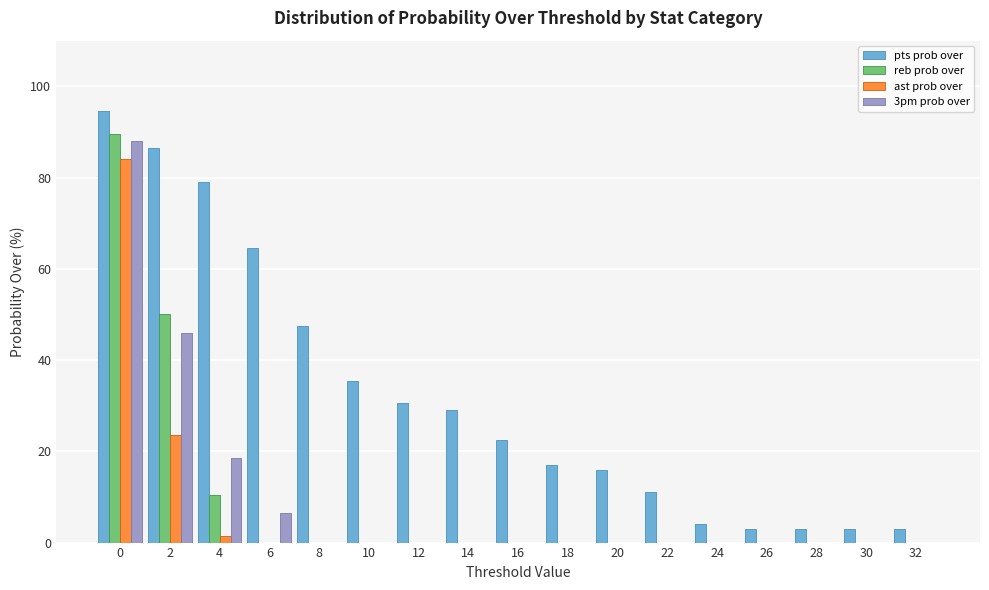

The pts prob over series shows 3.0 at 26. True or false?

True